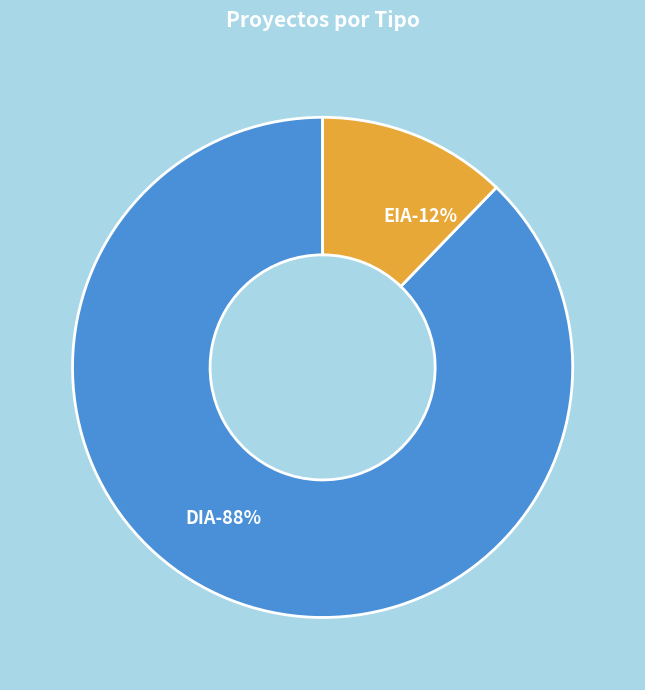

To the nearest percent, what portion does EIA represent?

12%